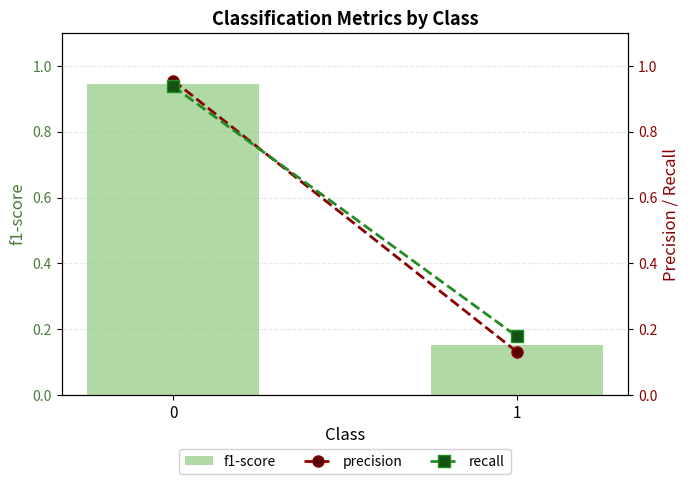

Reading left to right, list all the values displayed in this chart.

f1-score: 0.9	0.2
precision: 1.0	0.1
recall: 0.9	0.2